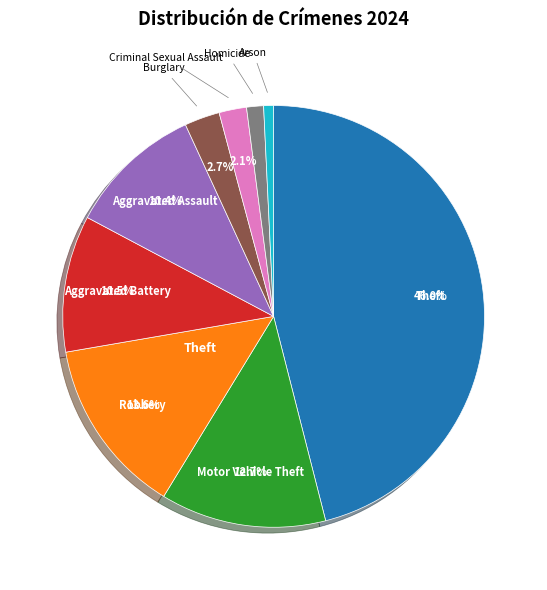

Does any single category account for the majority?

No